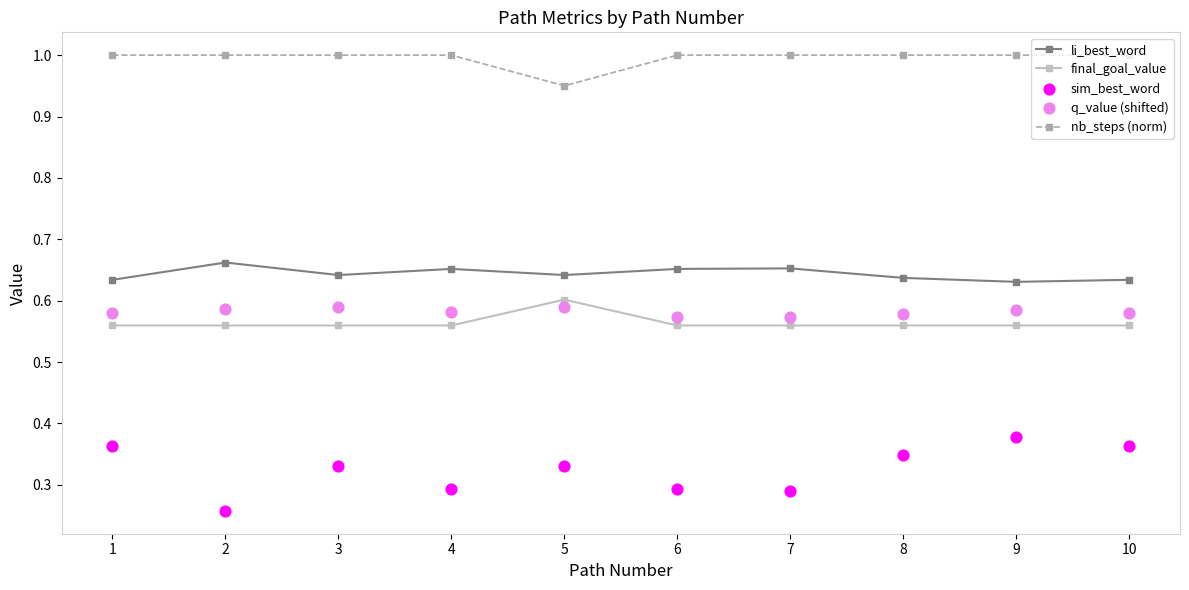

Which series contains the lowest Y value?

sim_best_word